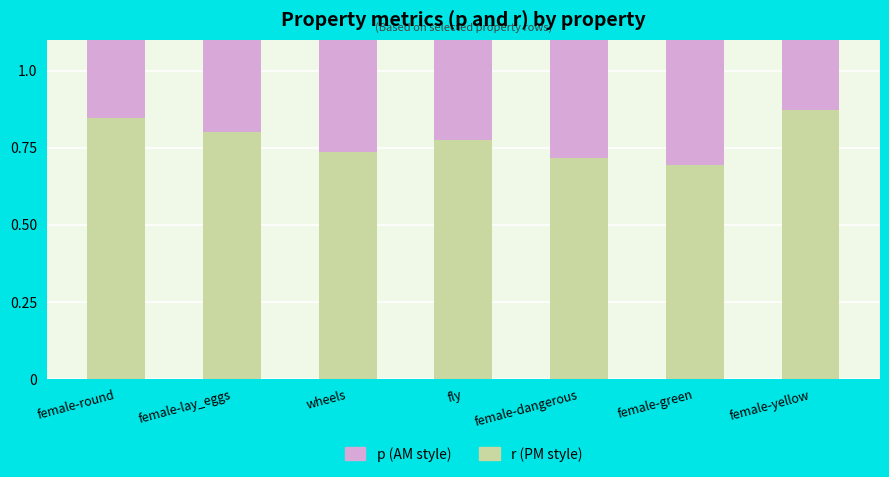

List the series in order of their peak value, lowest first.

p, r